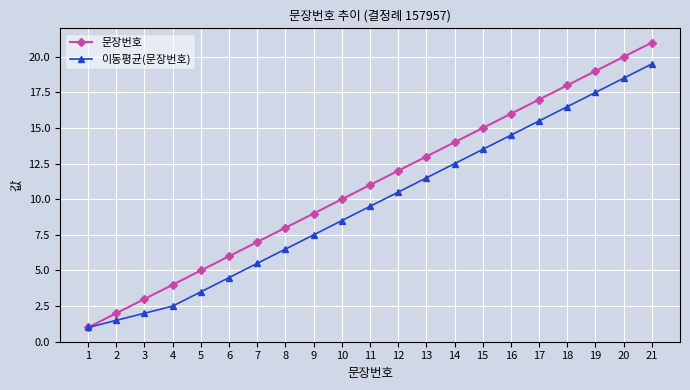

How many values in the 이동평균(문장번호) series exceed 9?

11